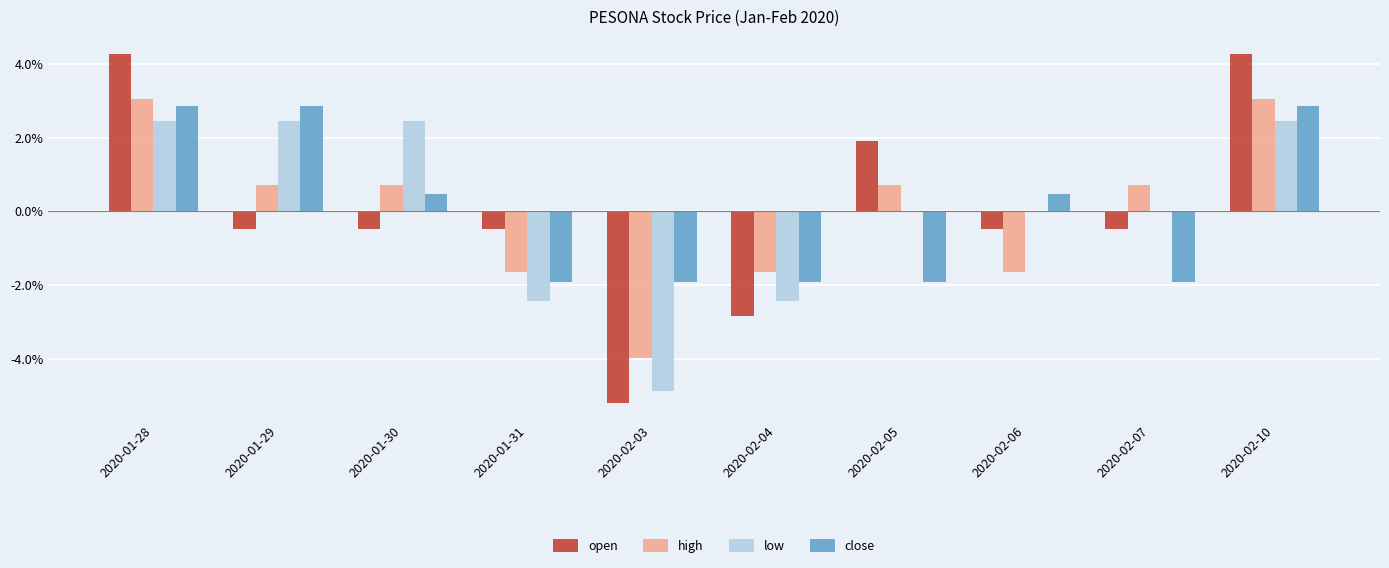

The value of low at 2020-01-28 is 0.7. True or false?

False